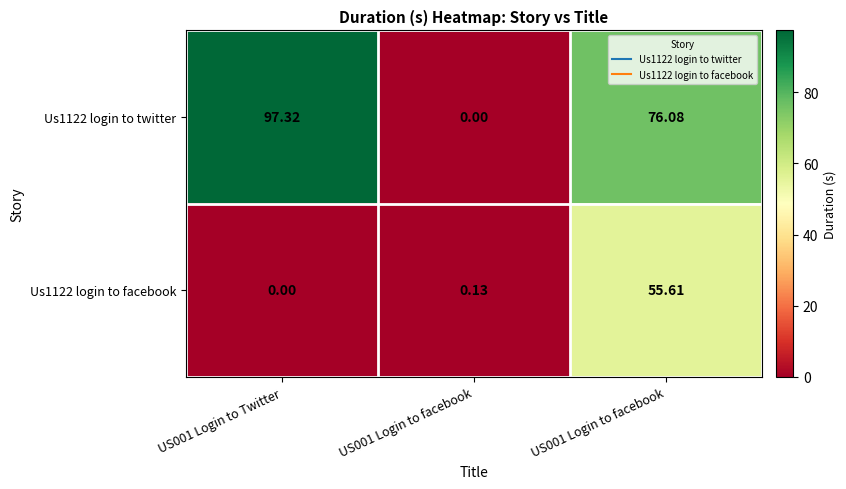

At US001 Login to facebook, list the series in order from smallest to largest.

Us1122 login to twitter, Us1122 login to facebook